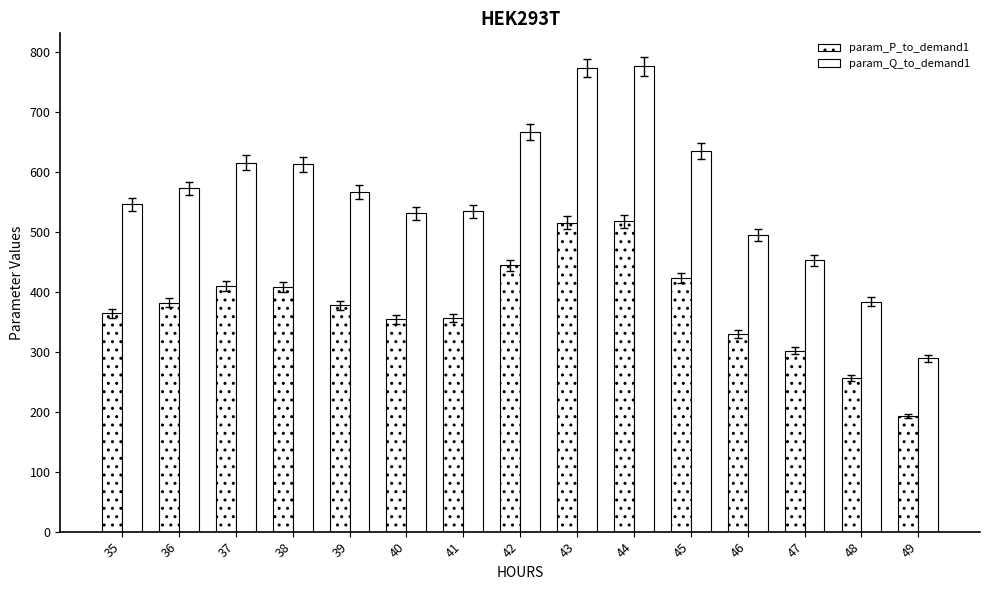

How many values in the param_Q_to_demand1 series are below 566?

7